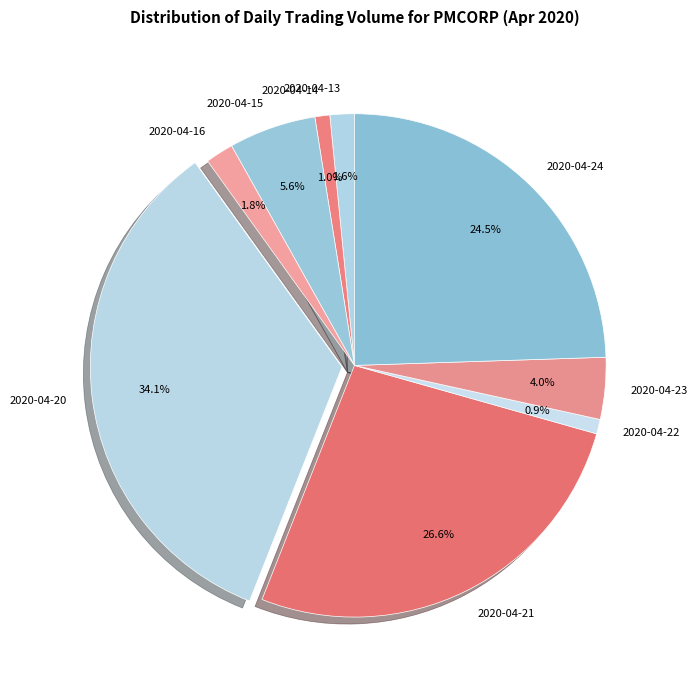

What is the ratio of the value at 2020-04-16 to the value at 2020-04-23?

0.5